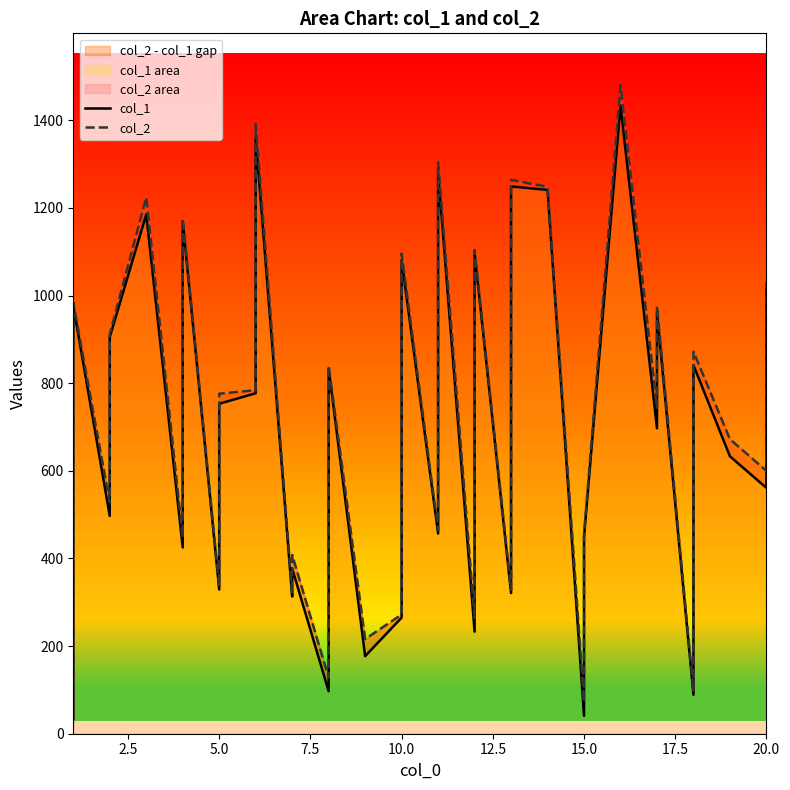

True or false: col_1 and col_2 cross at least once.

False